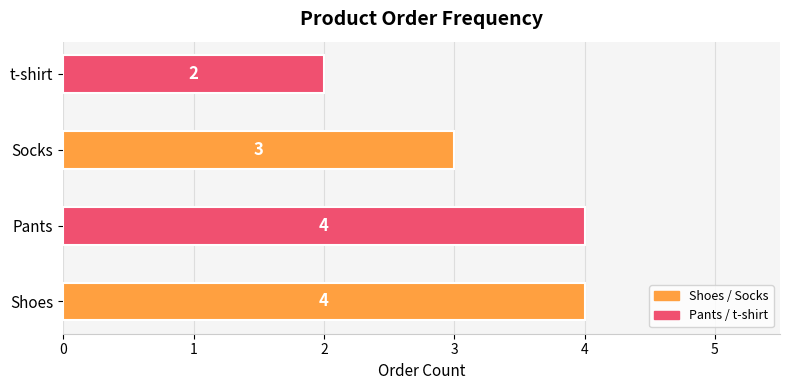

How many data points are less than 4?

2